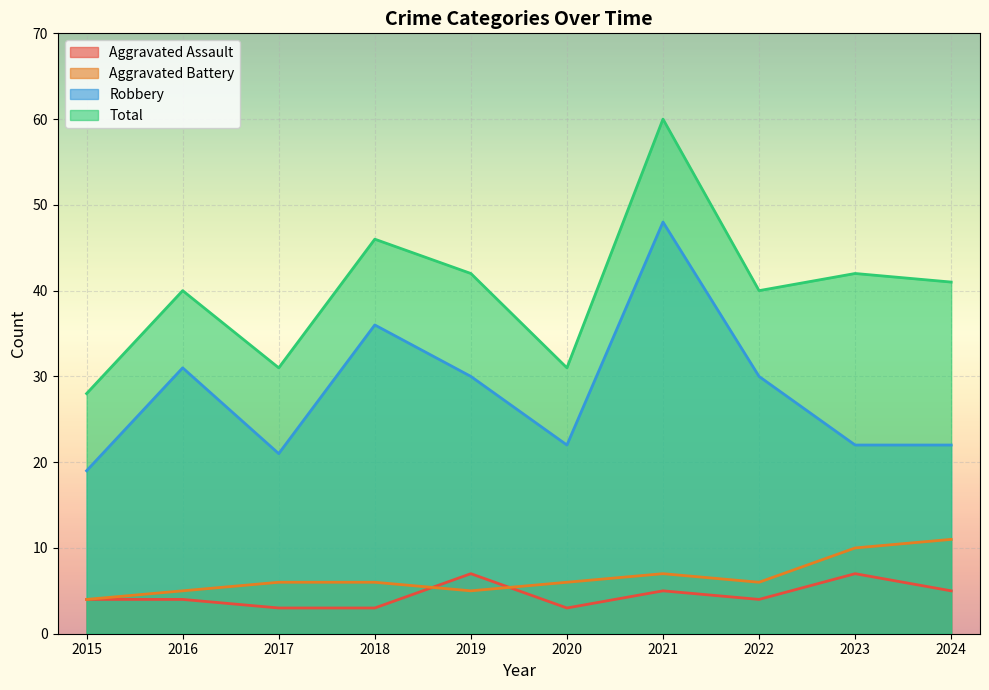

How many series are shown in this chart?

4